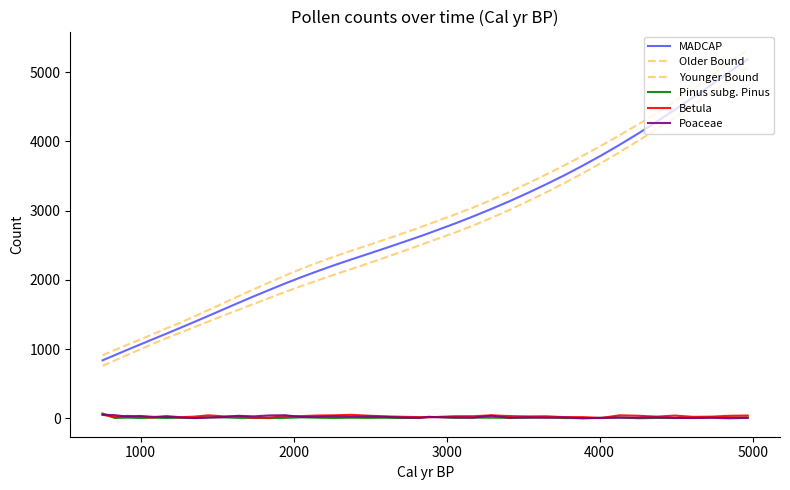

What is the value of the Poaceae point at the 8th from the left?

5